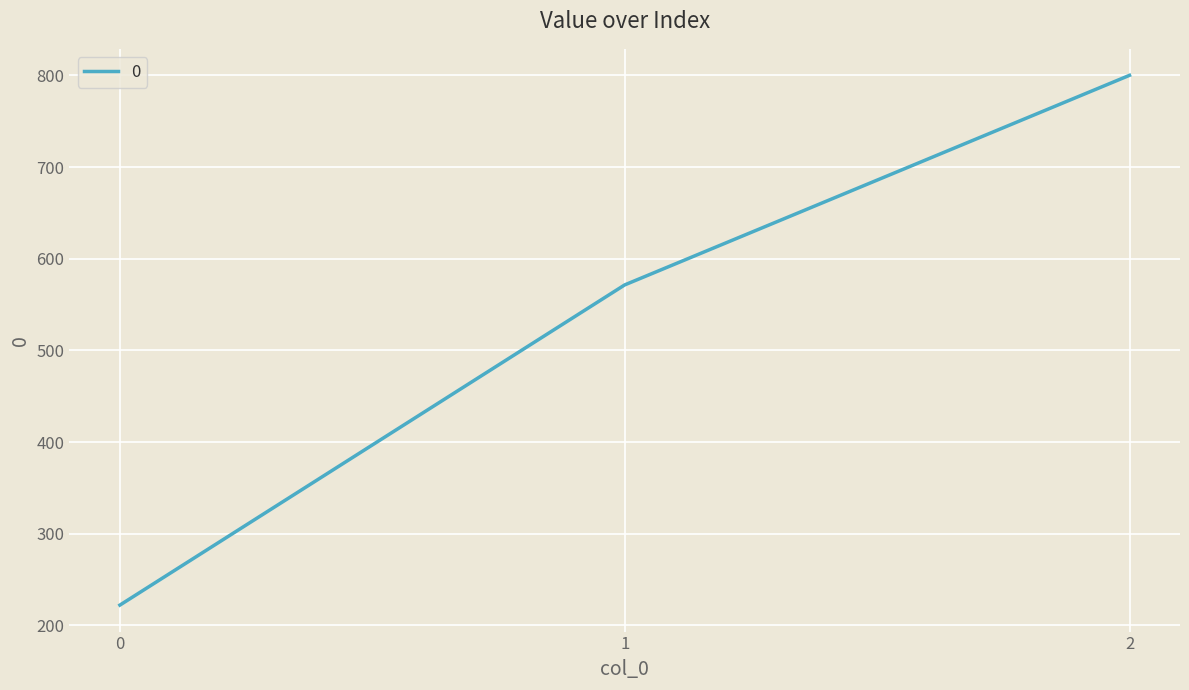

Is it true that the value at 0 is 66.7?

False